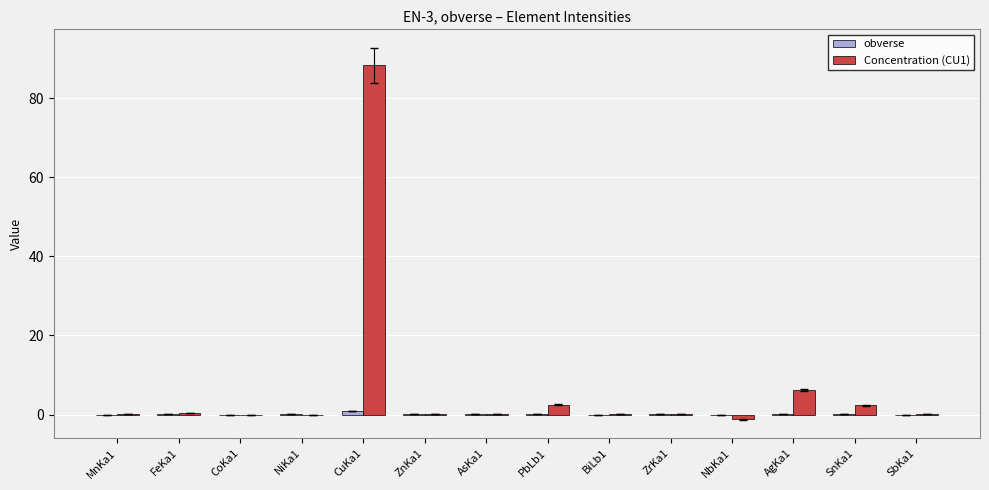

True or false: Concentration (CU1) has a value of -1.2 at NbKa1.

True